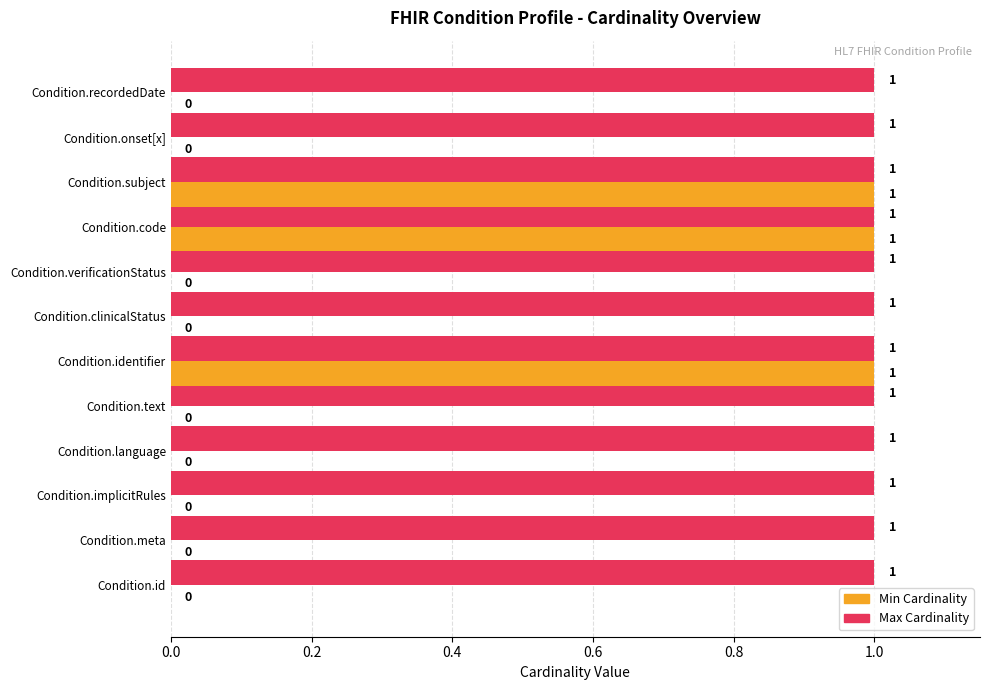

What are all the series names shown in the legend?

Min Cardinality, Max Cardinality